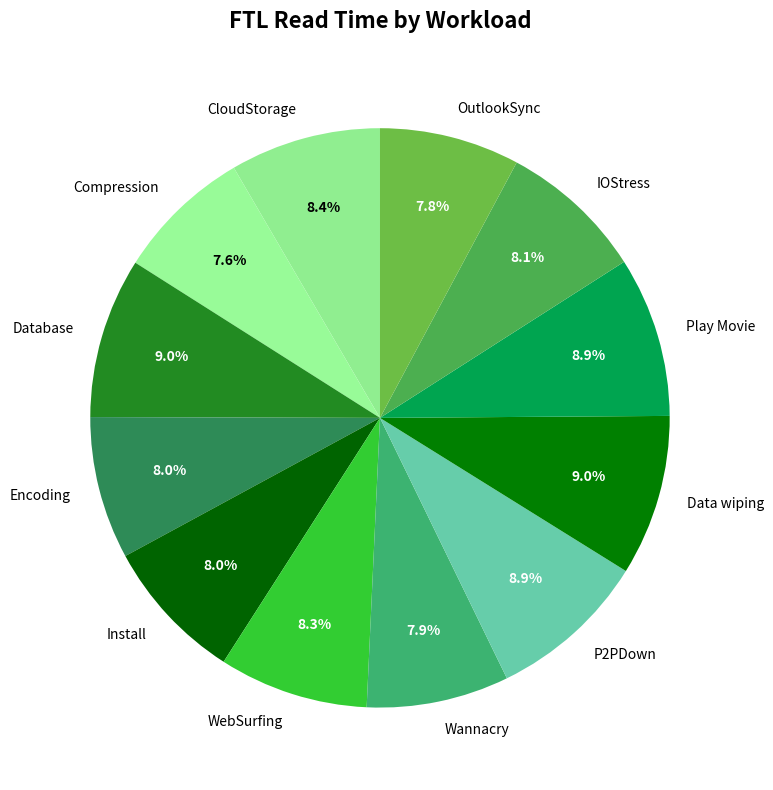

Between Compression and IOStress, which is larger?

IOStress